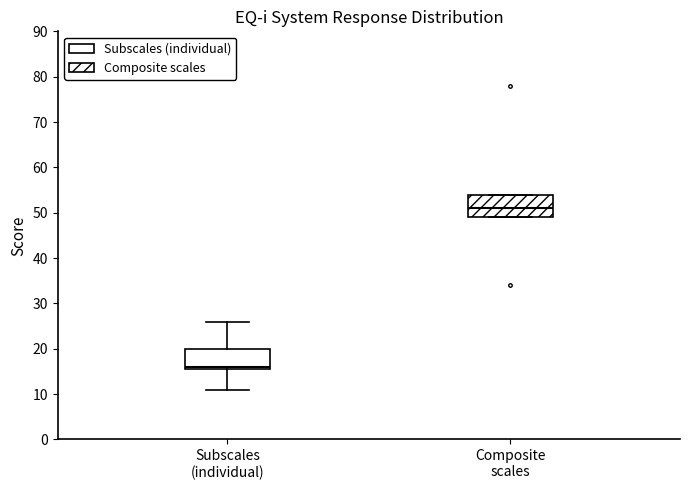

Reading left to right, read every box against the y-axis: the position of its median line, the range the box covers, and the ends of its whiskers. The values are not printed on the chart, so give them approximately, as read against the axis.

Subscales (individual): median 16 (just above the box's lower edge), box 16 to 20, whiskers 11 to 26
Composite scales: median 51, box 49 to 54, whiskers 49 to 54